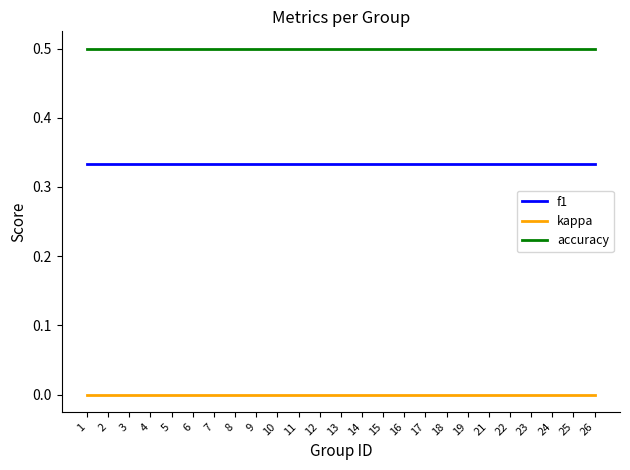

The accuracy series shows 0.5 at 2. True or false?

True